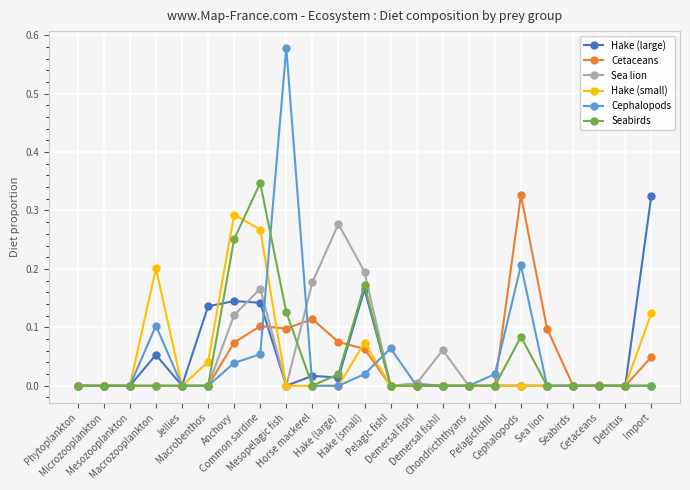

Which series has the widest spread of values?

Cephalopods